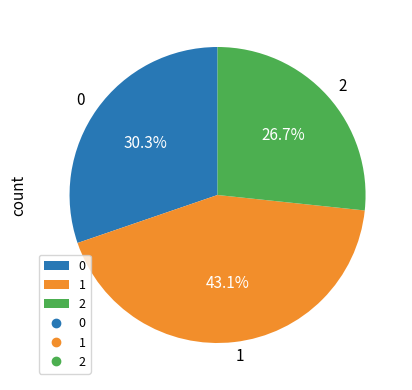

Count the number of slices in the pie.

3